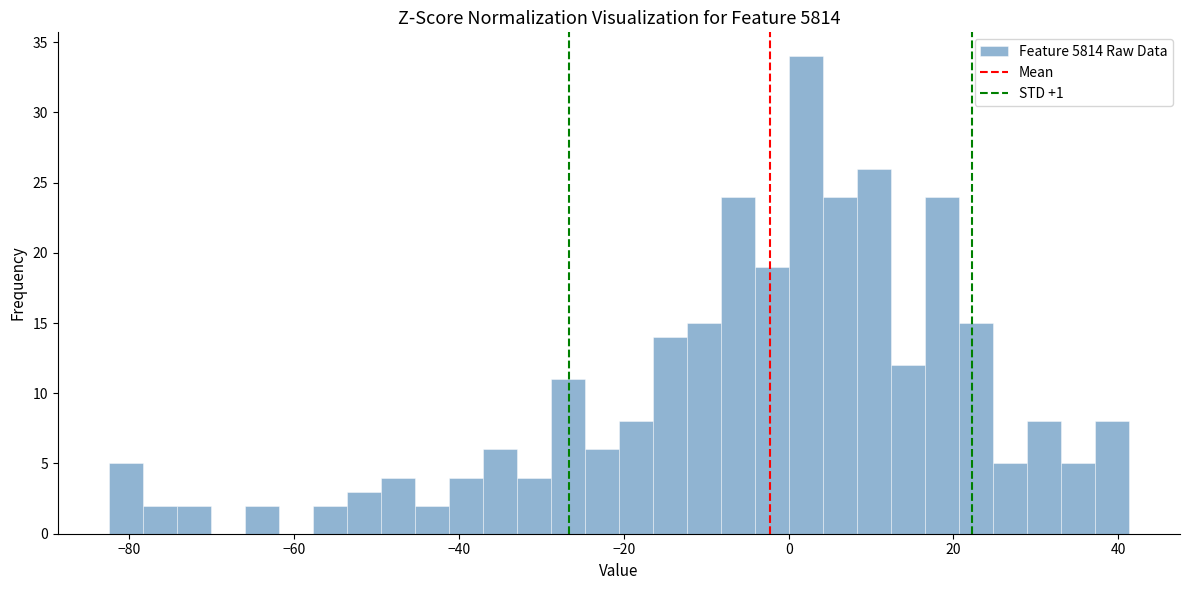

Around what value on the x-axis is the tallest bar? Give the approximate position of its centre, as read against the axis.

2